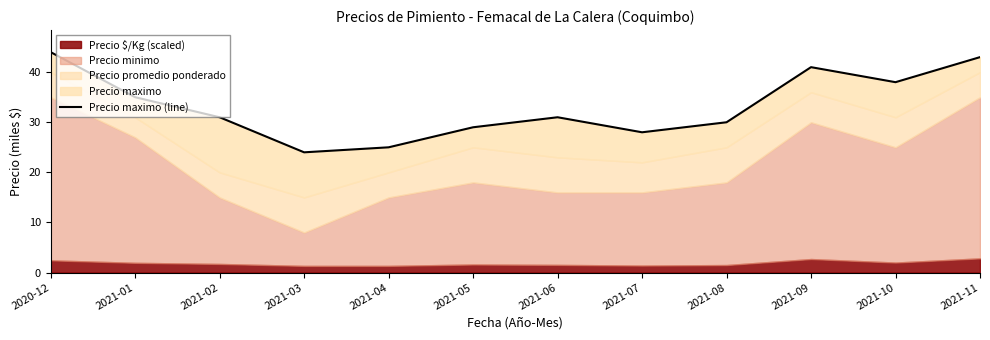

What is the value of the 9th point from the left?

30